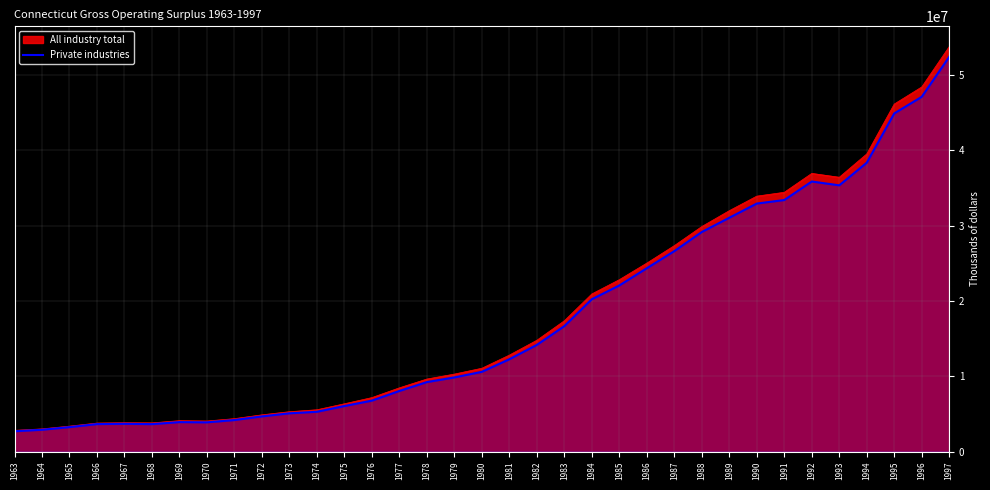

Reading left to right, transcribe all the data shown in this chart.

2696854	2892429	3244177	3647567	3683825	3640119	3909197	3878248	4183283	4667382	5078448	5281490	6046077	6763385	8047617	9227602	9845984	10590047	12262886	14170574	16664302	20237357	22068358	24359185	26629453	29170953	31063932	32949503	33419839	35878566	35372490	38377687	44927779	47134780	52445477